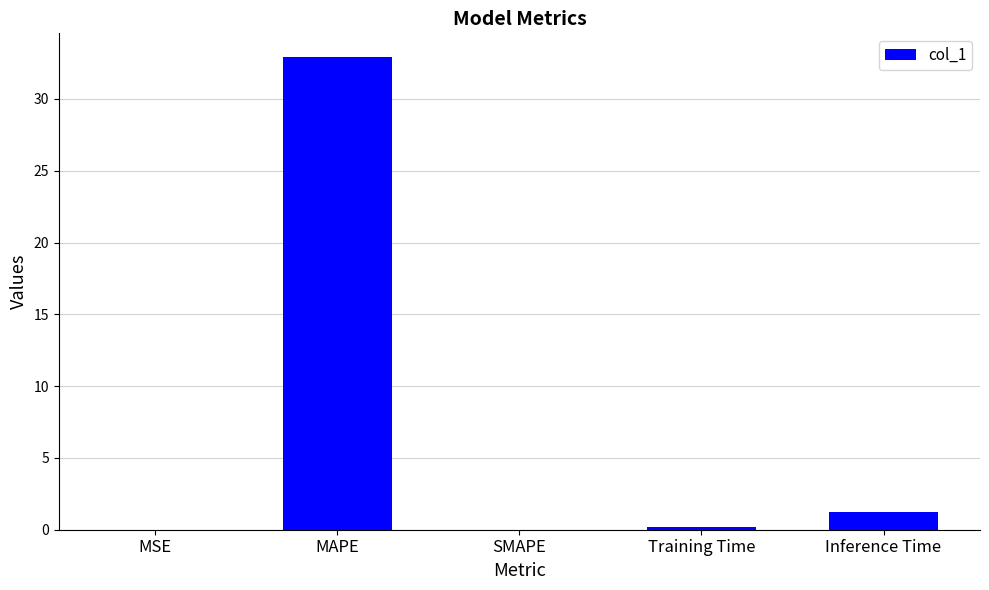

Between Inference Time and SMAPE, which is larger?

Inference Time